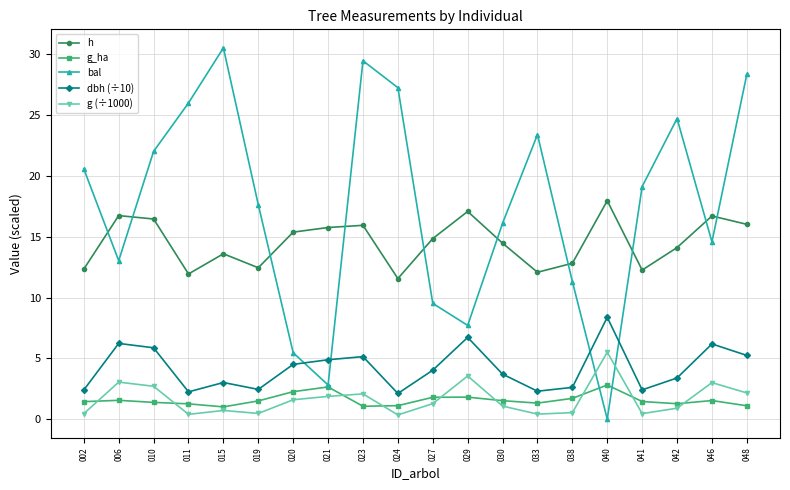

True or false: h has more than 0 points higher than both neighbors.

True